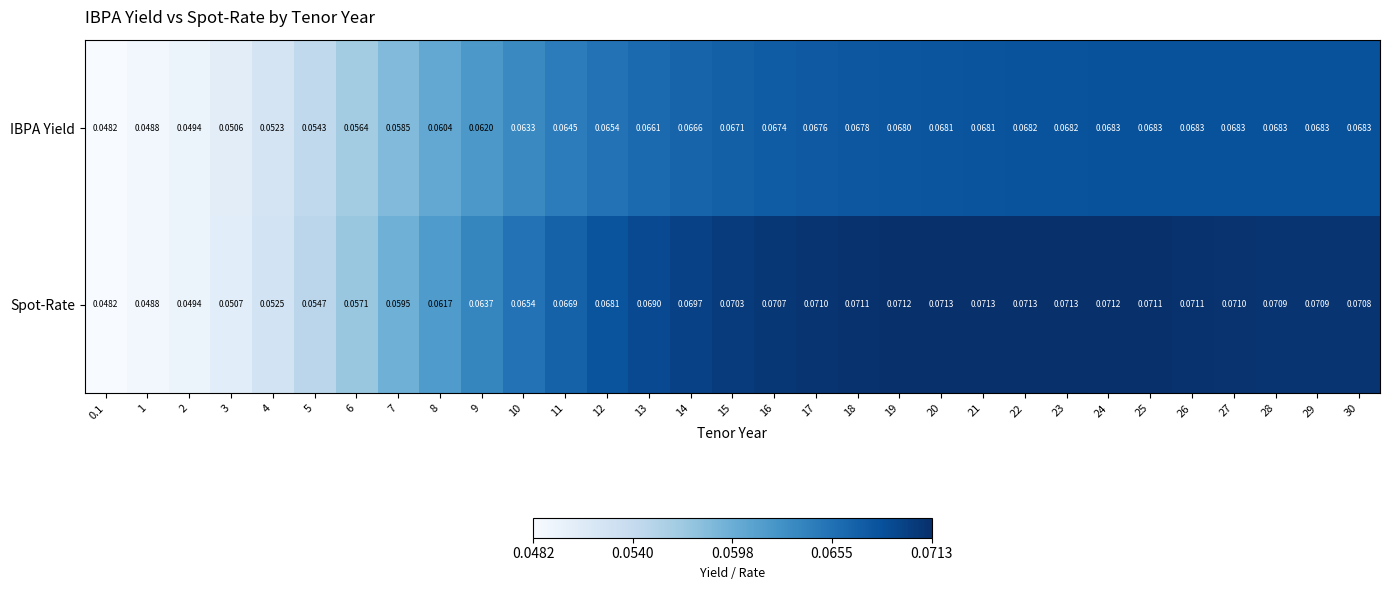

Is the value of Spot-Rate at 10 greater than the value of IBPA Yield at 11?

Yes